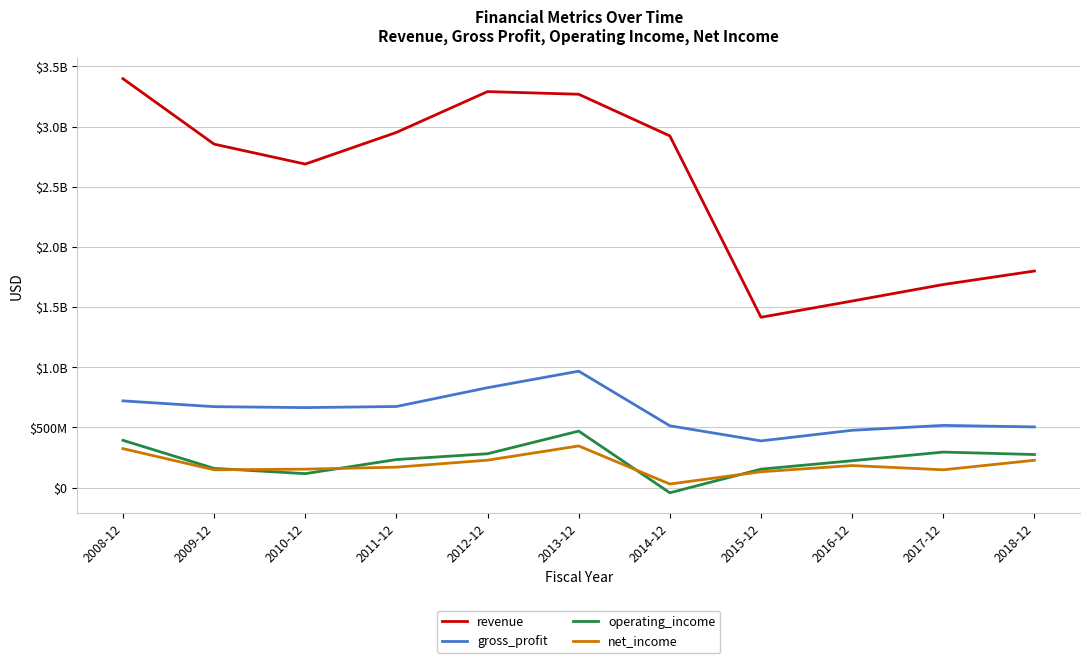

Does the chart display data point markers on the line(s)?

No